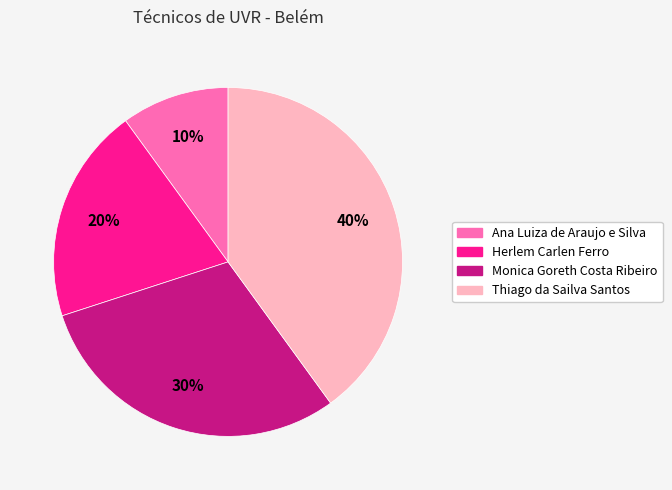

True or false: Ana Luiza de Araujo e Silva accounts for 18% of the total.

False